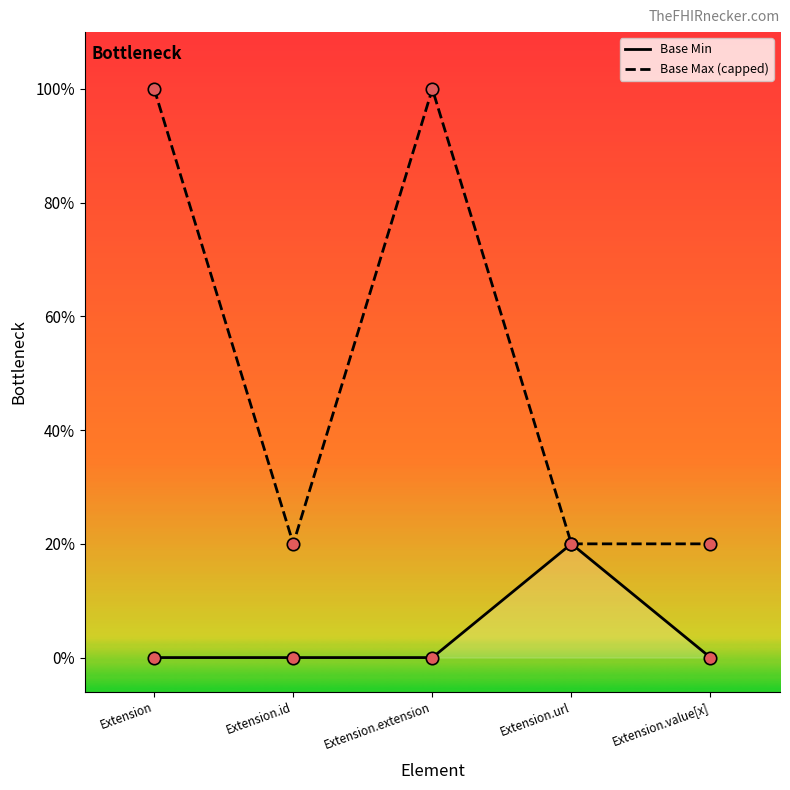

Which series has the largest total across all categories?

Base Max (capped)